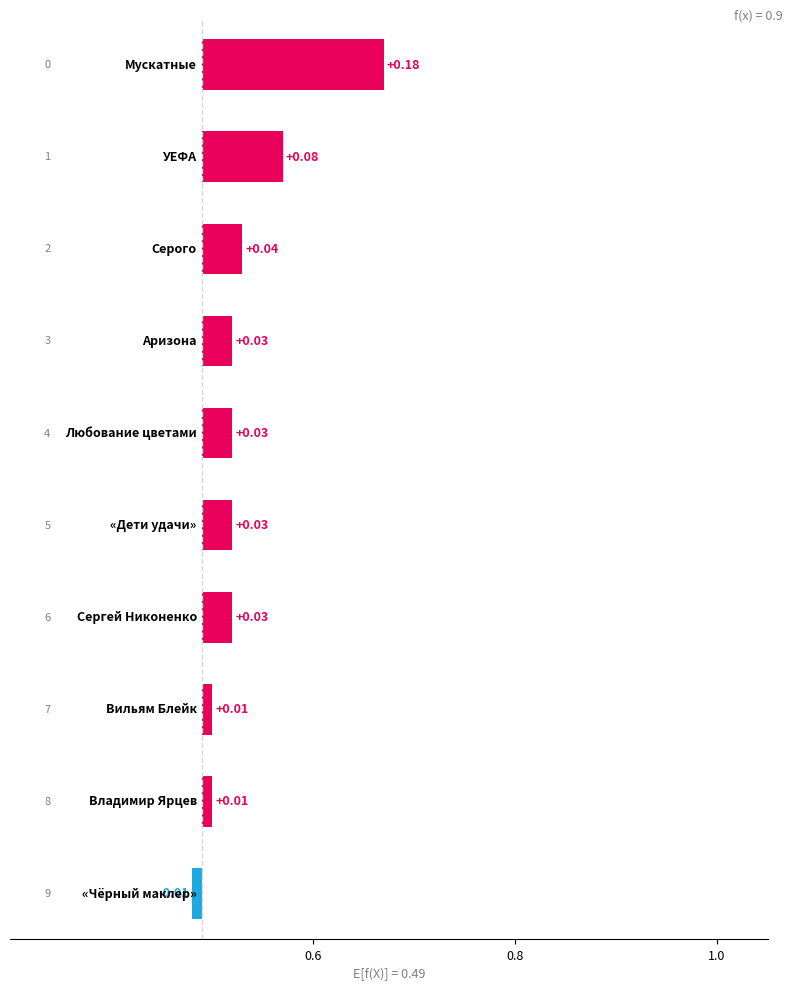

True or false: the data shows 0.1 at 0.8.

False